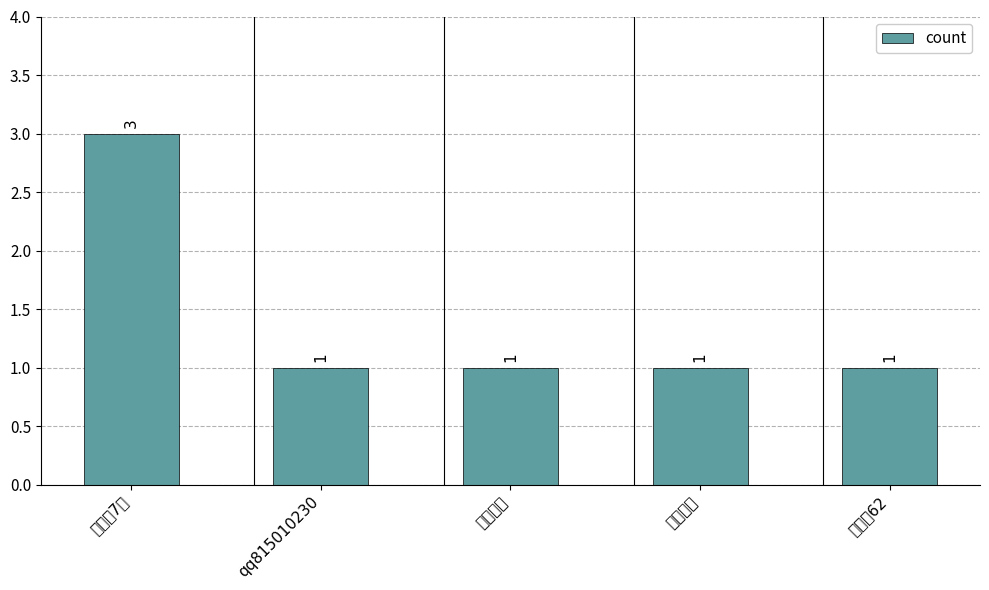

What is the difference between the maximum and minimum values?

2